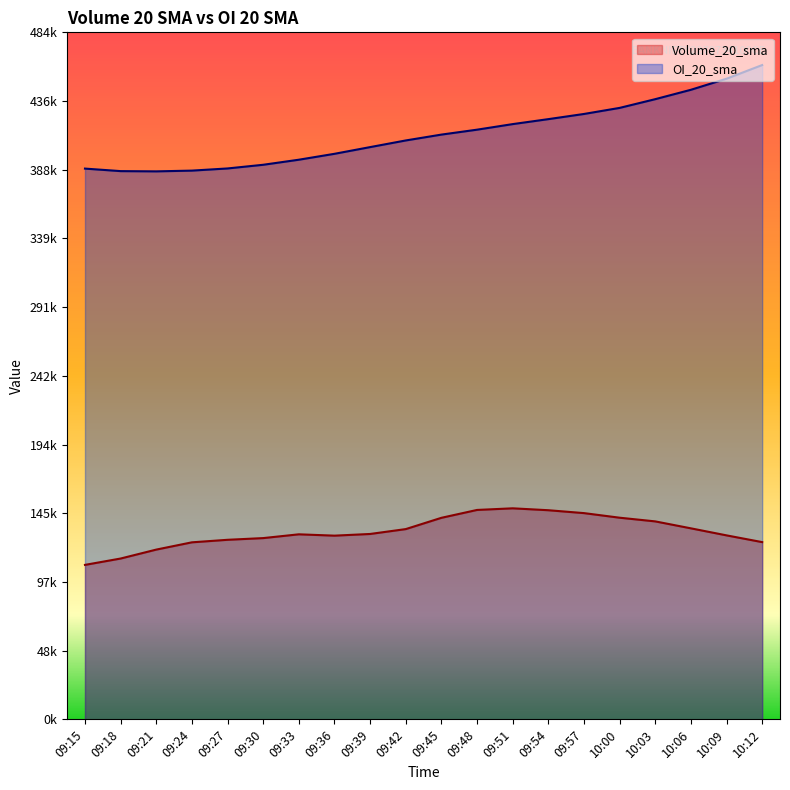

What is the smallest value displayed?

108916.2